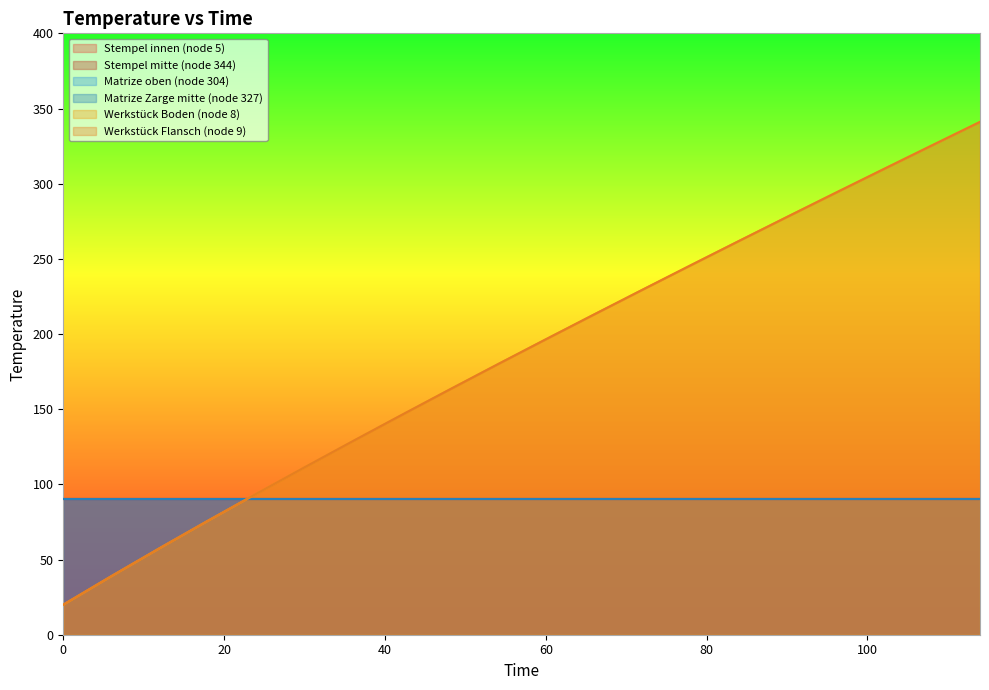

Is the value of Matrize oben (node 304) at 24 greater than the value of Matrize Zarge mitte (node 327) at 42?

No